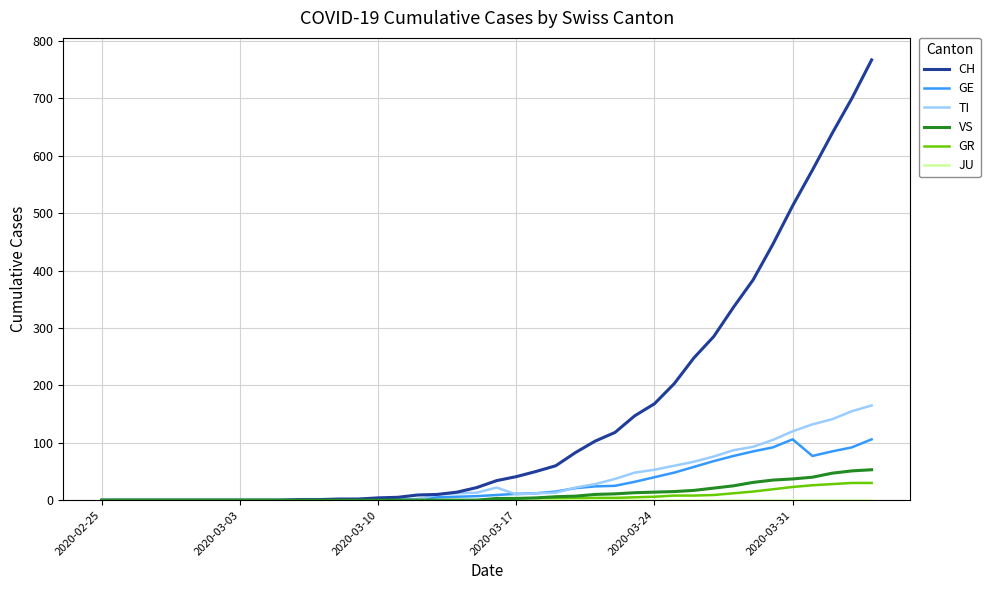

Which series has the largest total across all categories?

CH